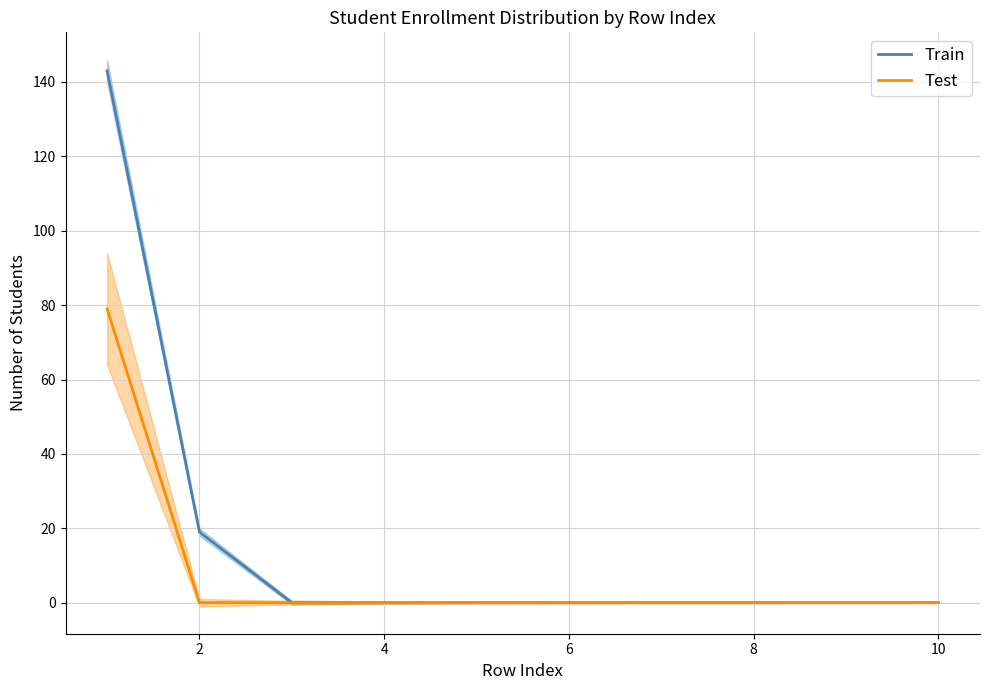

The Train series shows 94 at 8. True or false?

False